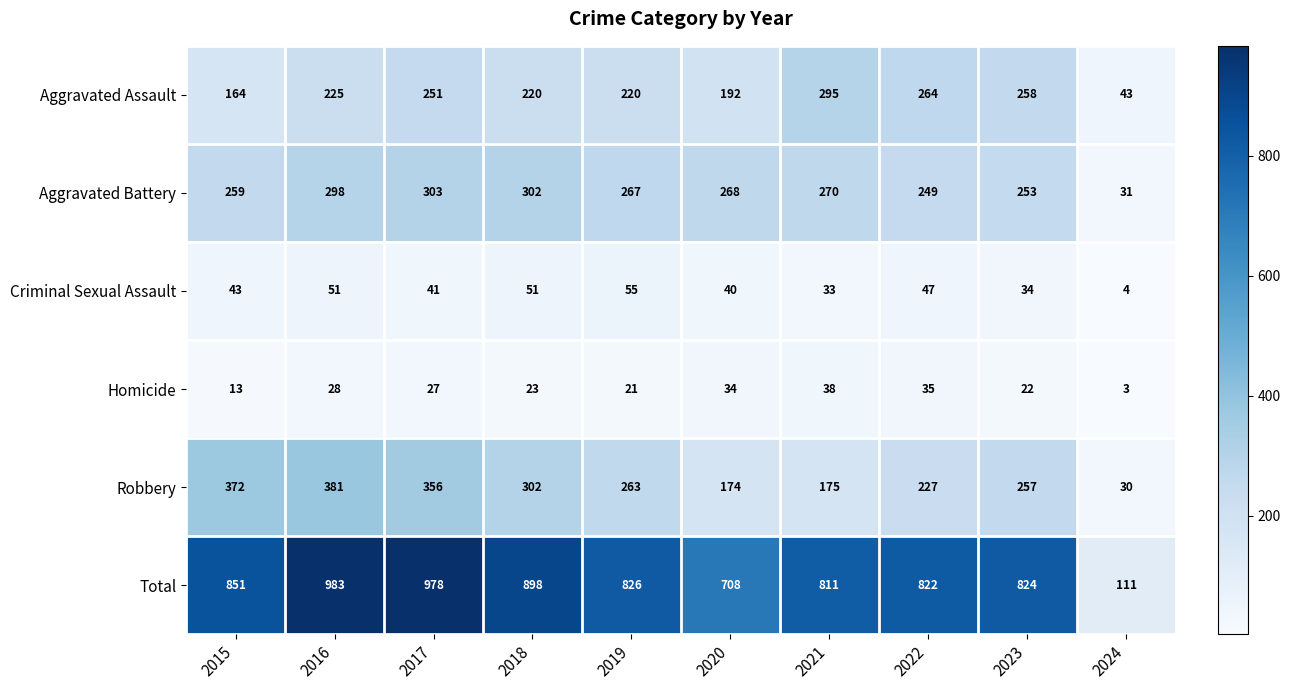

What is the smallest value displayed?

3